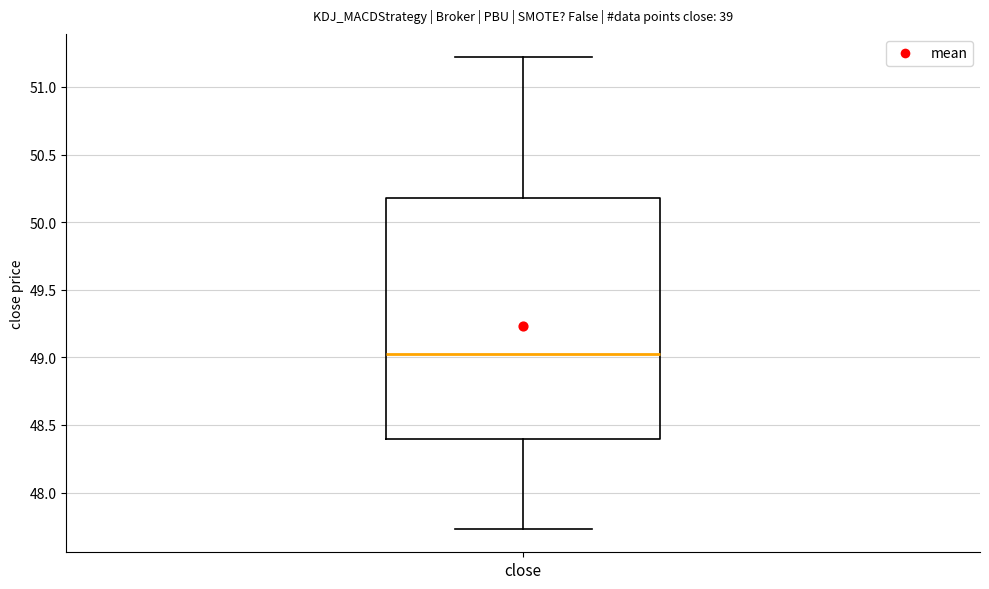

Transcribe this box plot: give where the median line is, the range the box spans, and where the two whiskers end, as read against the y-axis. The values are not printed on the chart, so give them approximately, as read against the axis.

median 49.00, box 48.40 to 50.20, whiskers 47.75 to 51.20